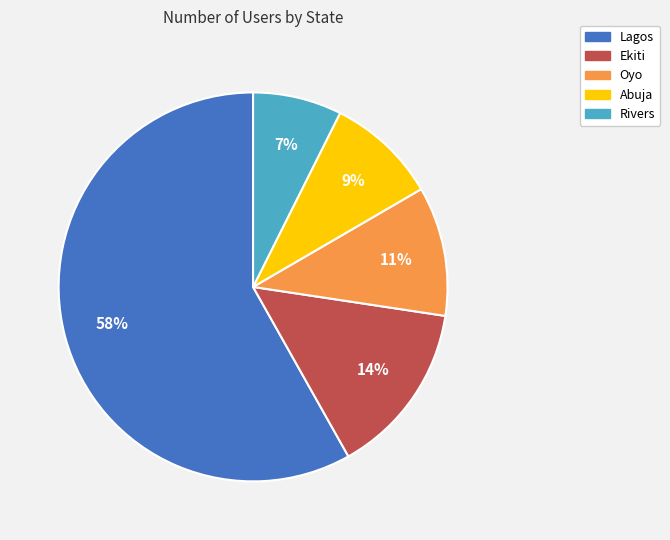

Is there a majority slice in this chart?

Yes